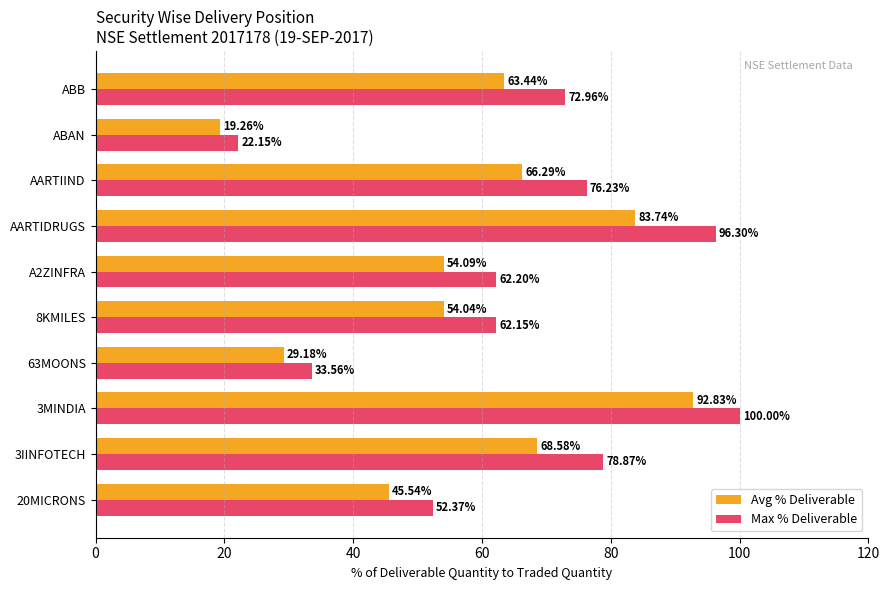

How many data points in Avg % Deliverable are less than 63?

5